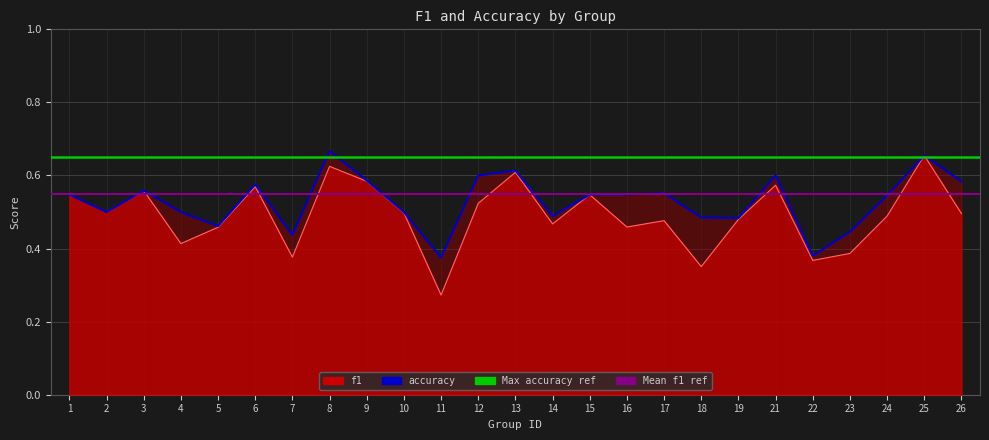

Read the Max accuracy ref value at 1.

0.7